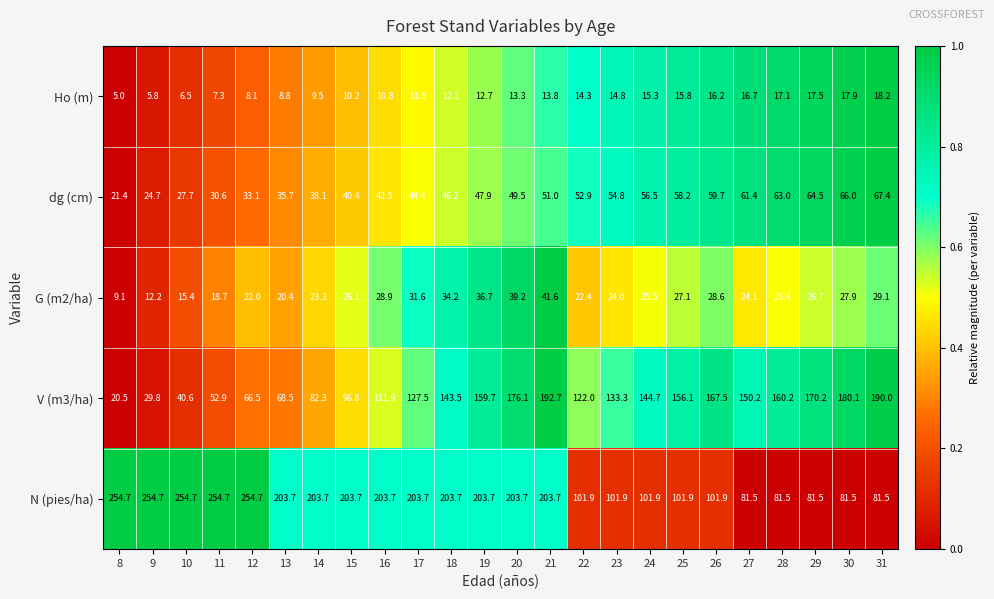

At how many categories does at least one series exceed 100?

24